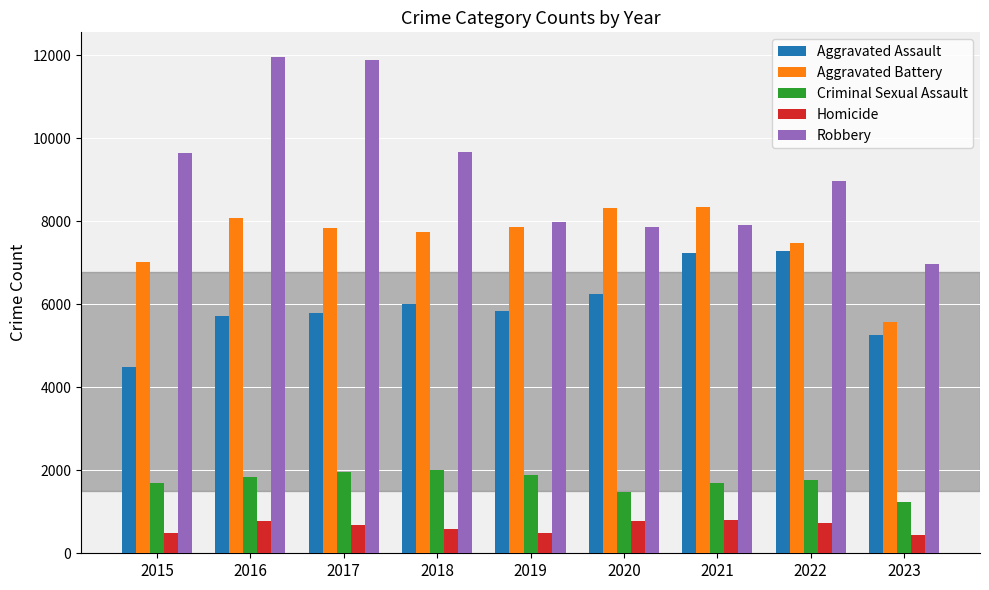

Is it true that Robbery equals 7995 at 2019?

True